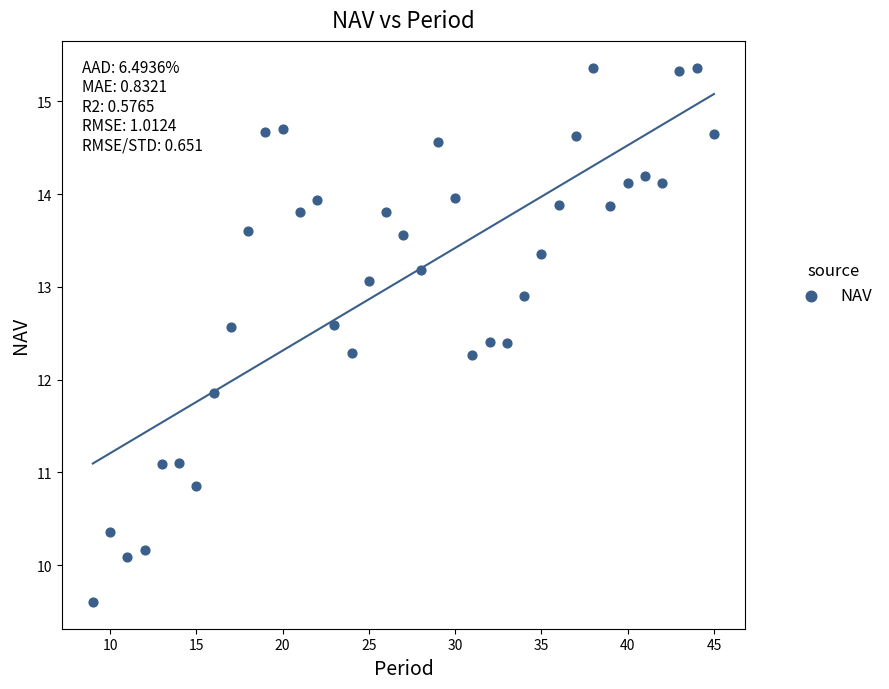

What Y value in the scatter plot is closest to 12?

11.9